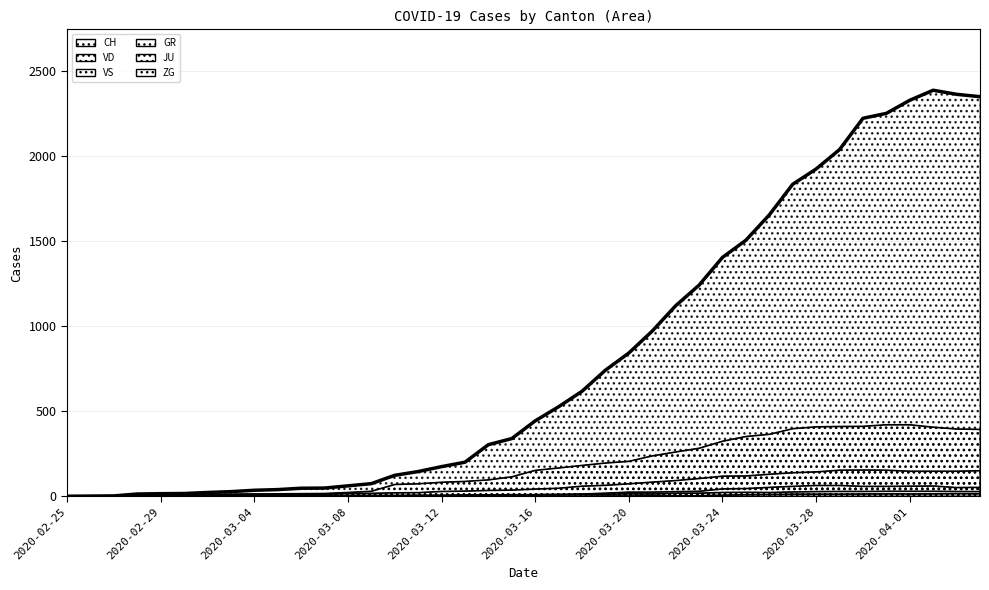

What are all the series names shown in the legend?

CH, GR, JU, VD, VS, ZG